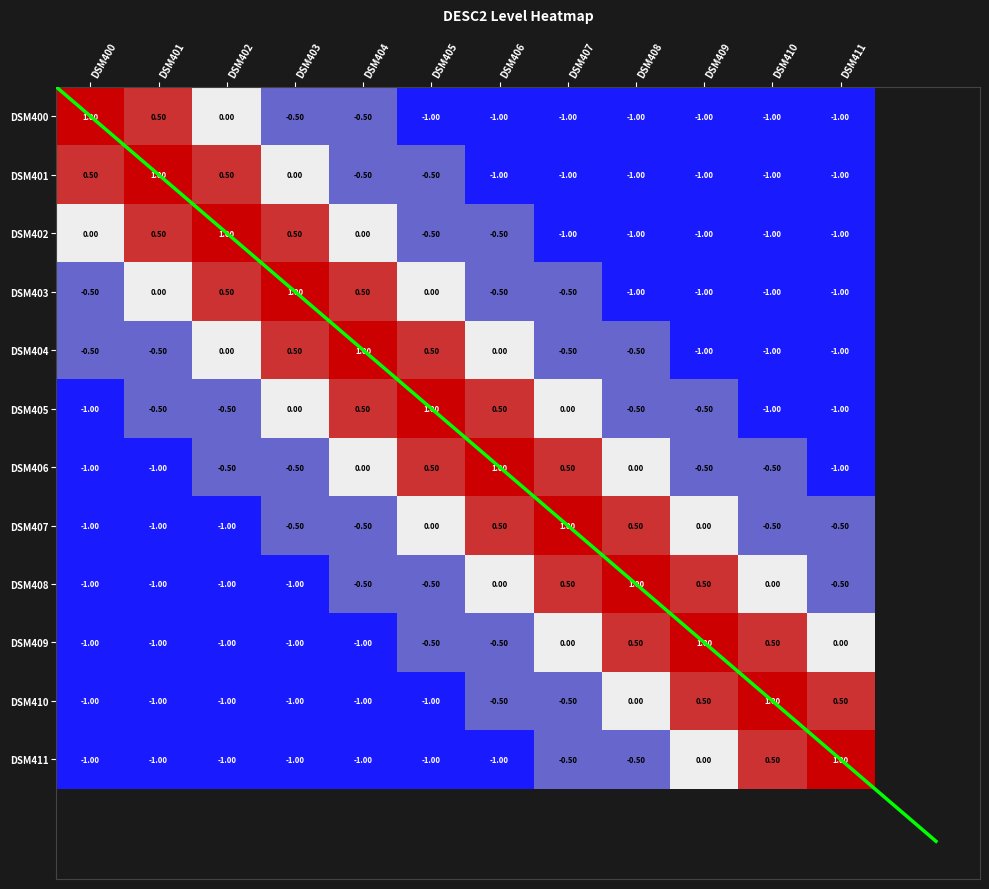

Is it true that DSM410 equals -1.3 at DSM408?

False